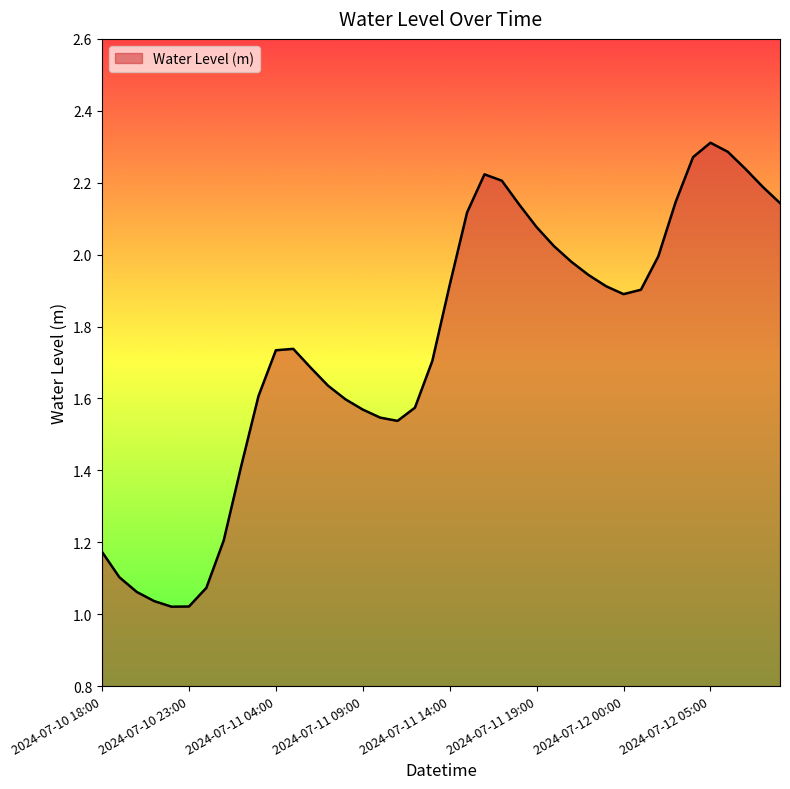

What is the difference between the maximum and minimum values?

1.3